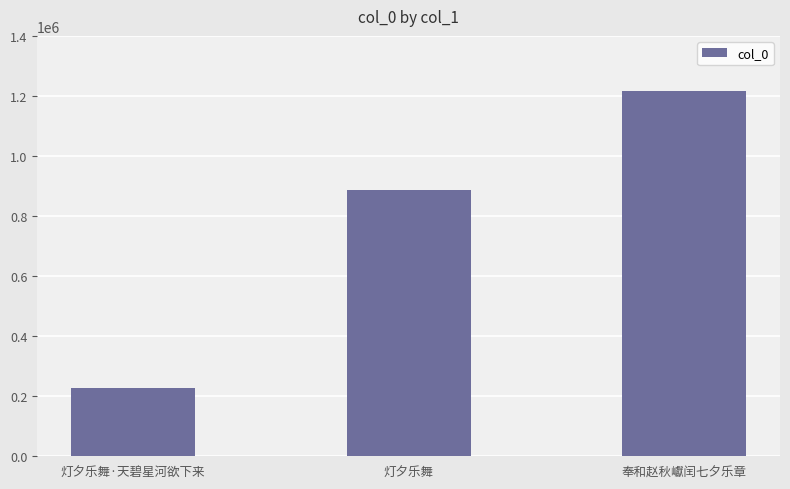

What is the difference between the values at 灯夕乐舞 and 灯夕乐舞·天碧星河欲下来?

659604